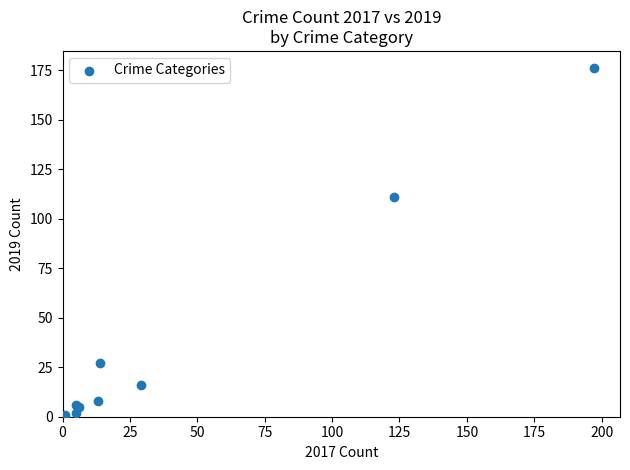

What Y value in the scatter plot is closest to 88?

111